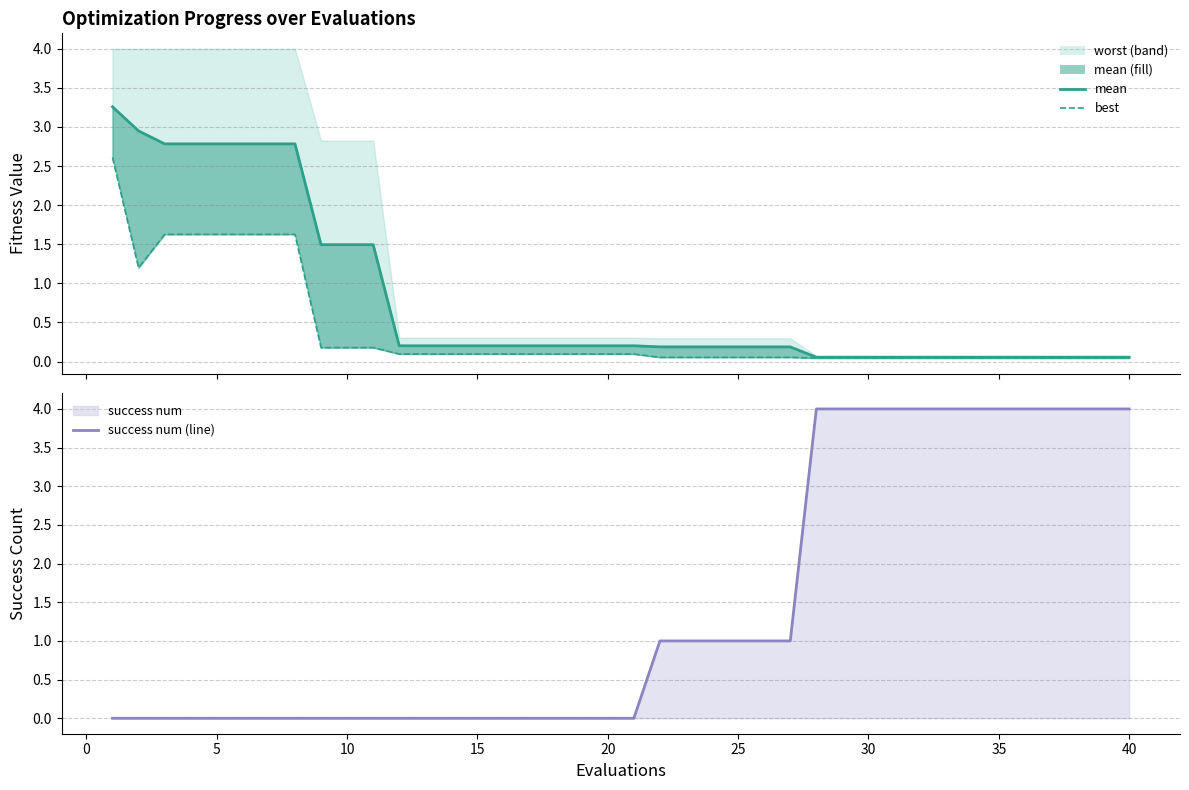

Count the number of categories in the chart.

40